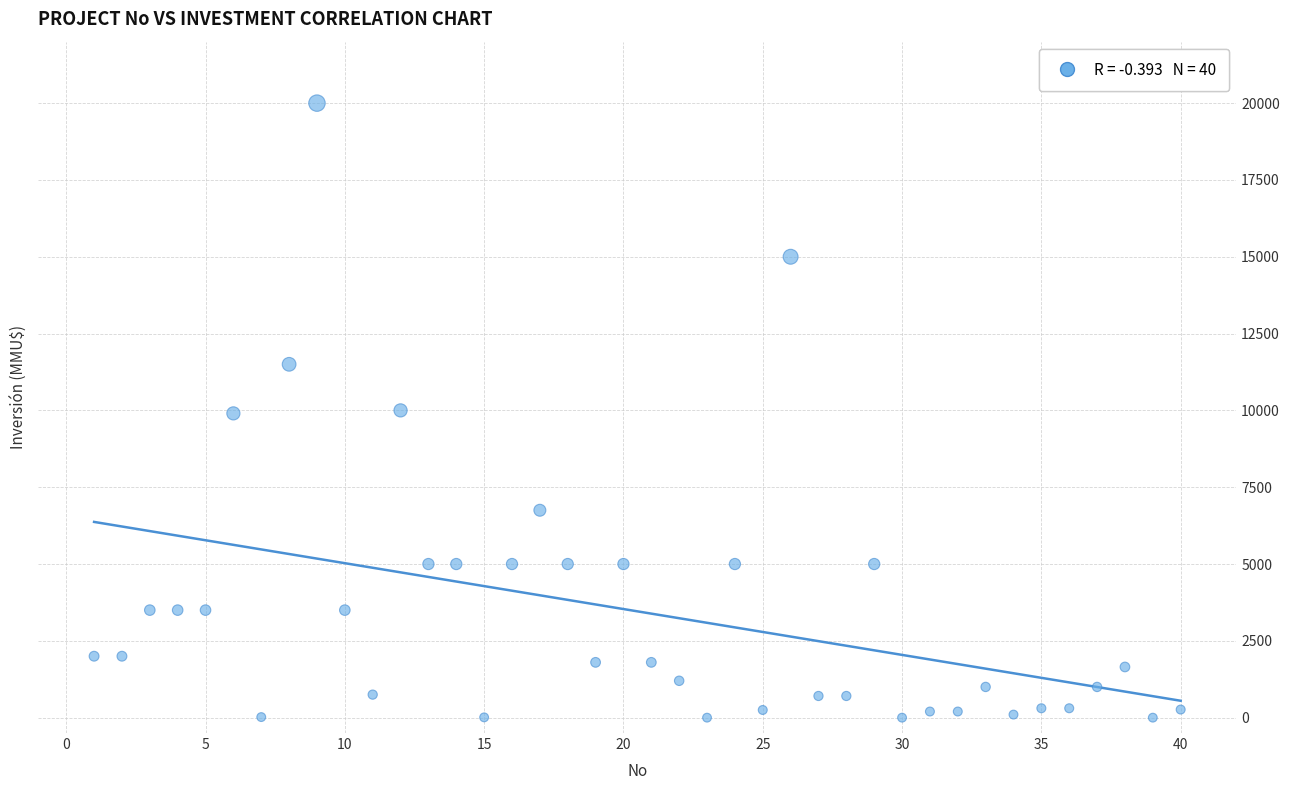

What is the range of X values (max minus min)?

39